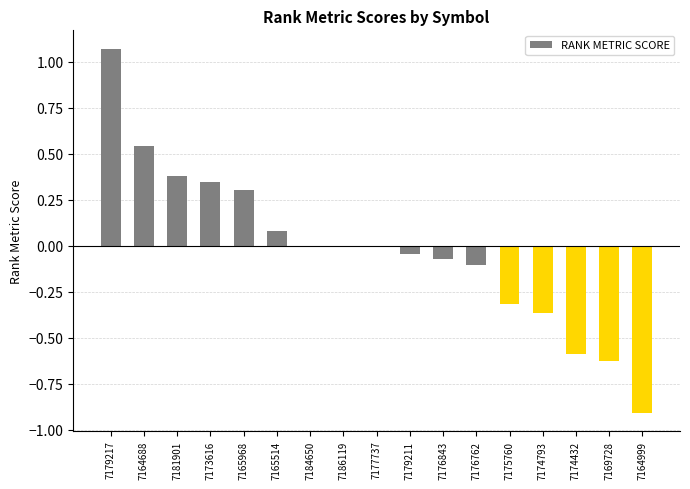

Between 7164999 and 7165514, which is larger?

7165514